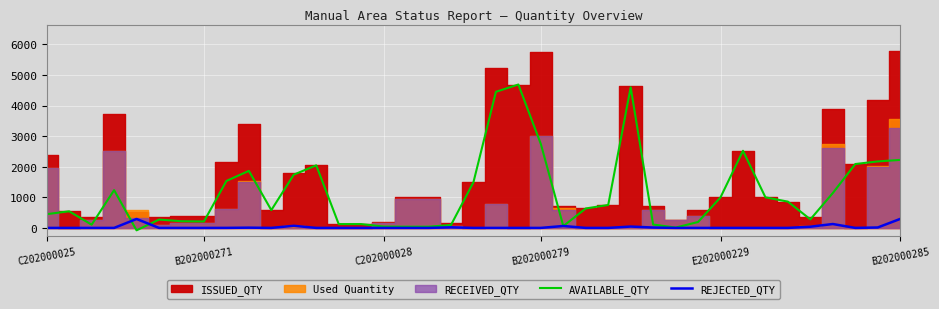

What is the maximum value for AVAILABLE_QTY?

4689